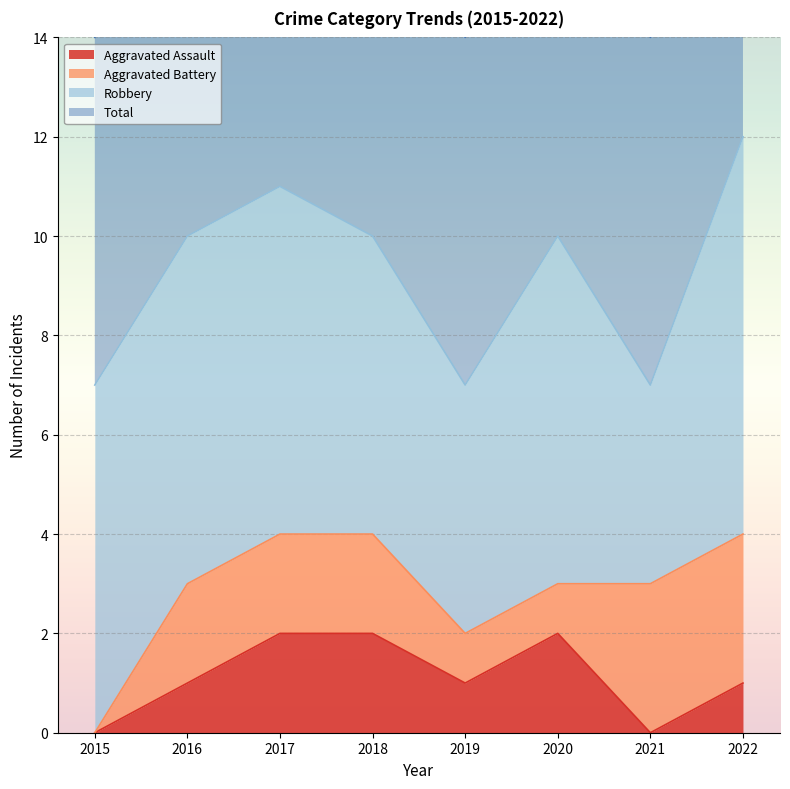

Is it true that Total equals 3 at 2015?

False